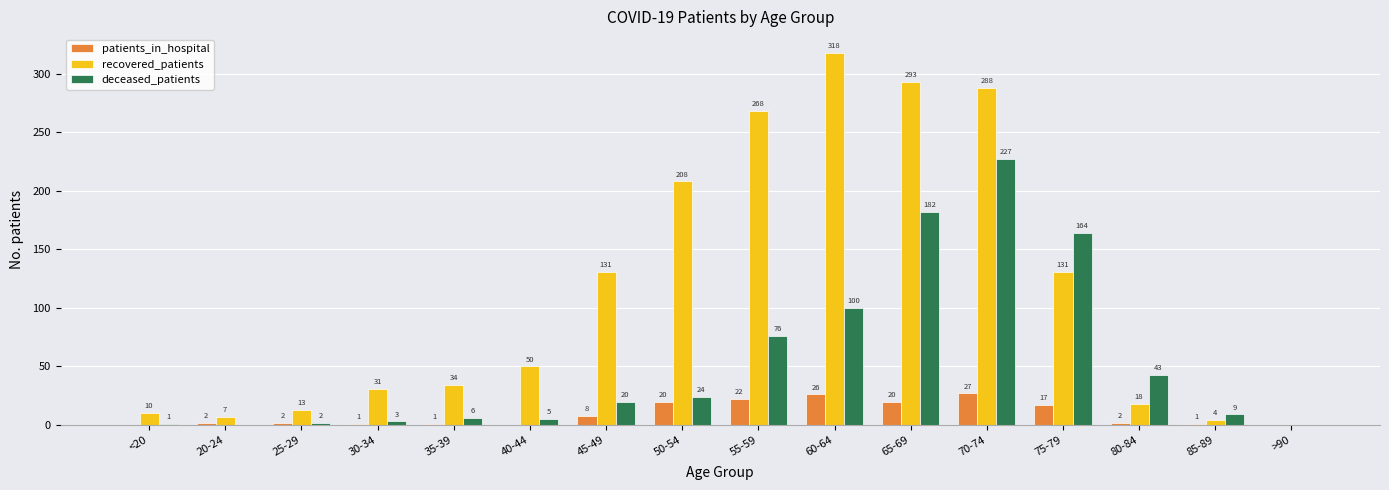

Reading left to right, extract all data points from this chart.

patients_in_hospital: 0	2	2	1	1	0	8	20	22	26	20	27	17	2	1	0
recovered_patients: 10	7	13	31	34	50	131	208	268	318	293	288	131	18	4	0
deceased_patients: 1	0	2	3	6	5	20	24	76	100	182	227	164	43	9	0